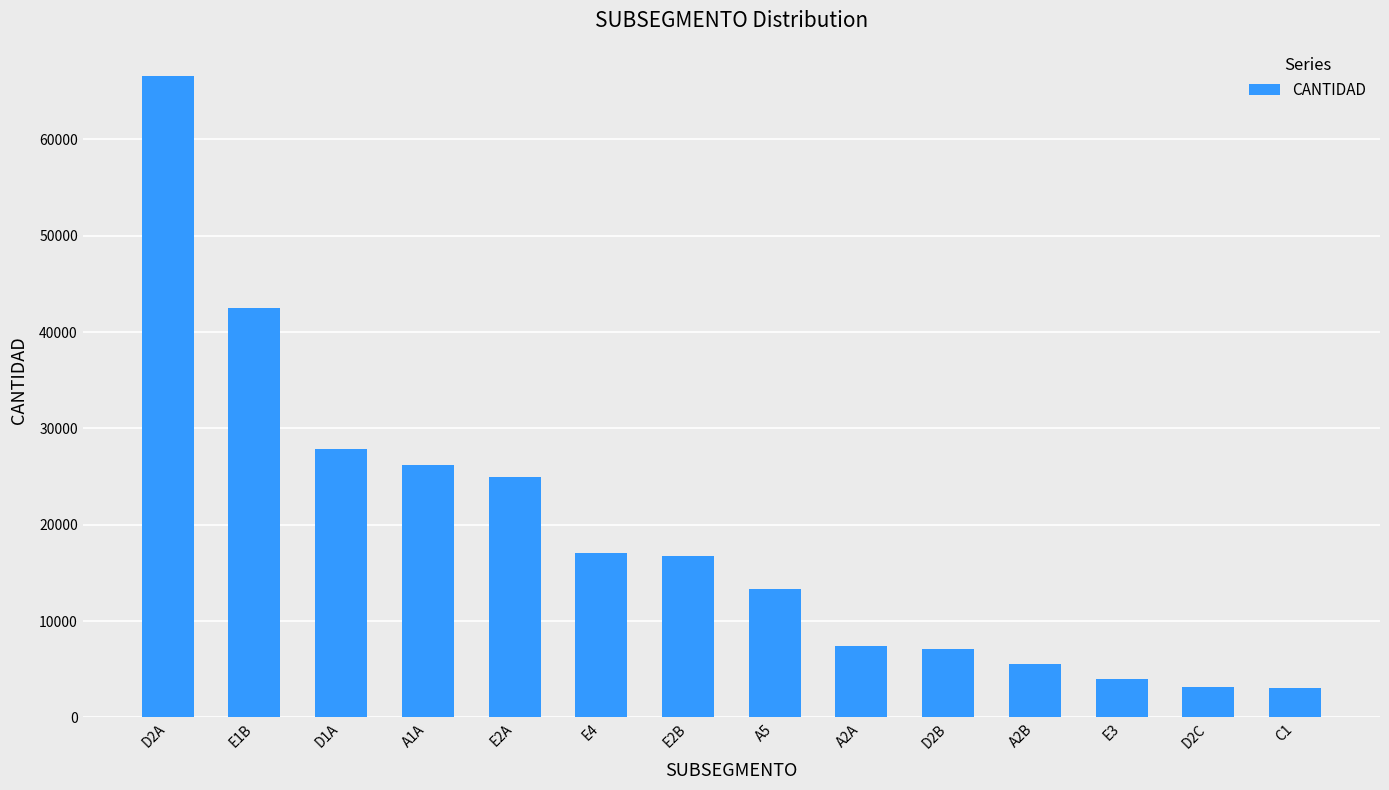

How many series are shown in this chart?

1